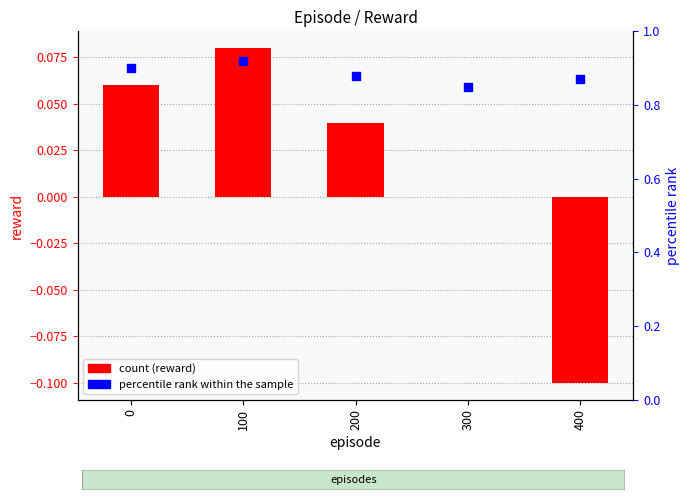

Which series has the widest spread of Y values?

reward